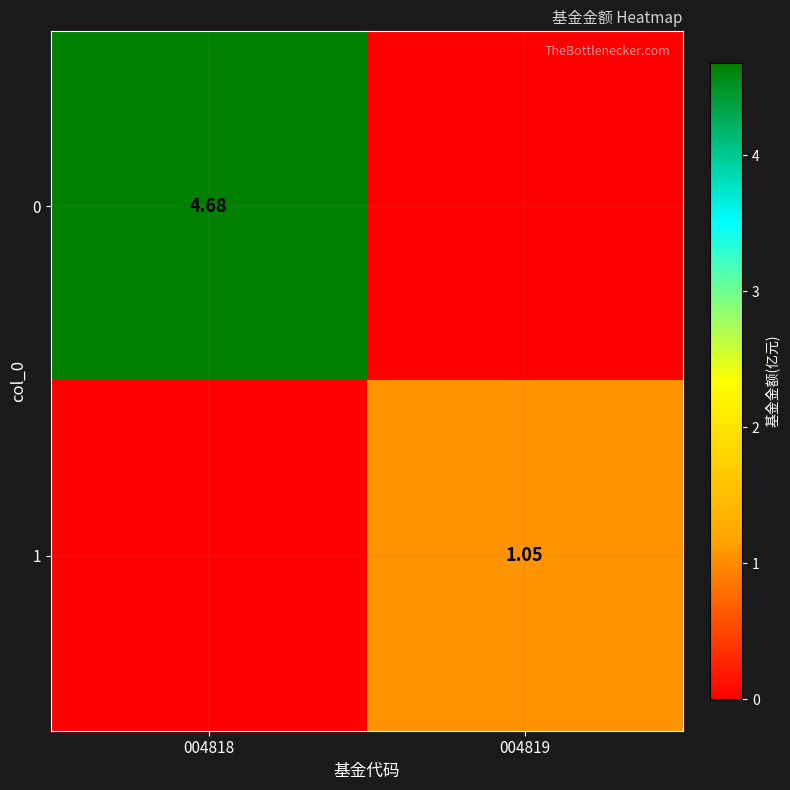

Where is 0 nearest to the value 2?

004819